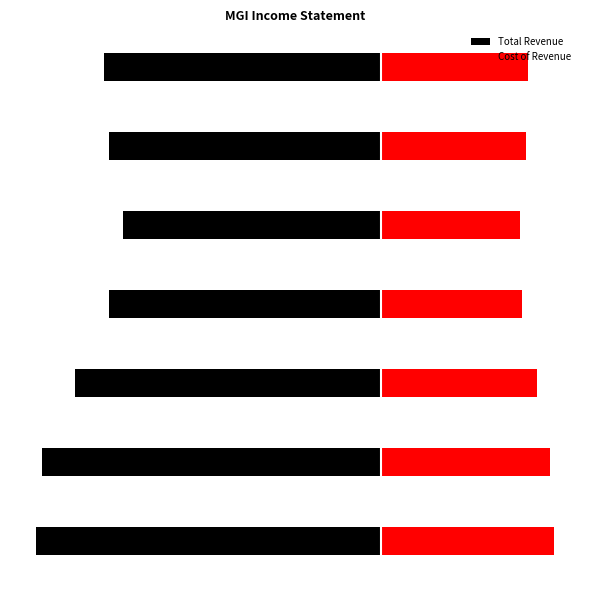

What is the value of the Cost of Revenue bar at the 1st from the left?

814400